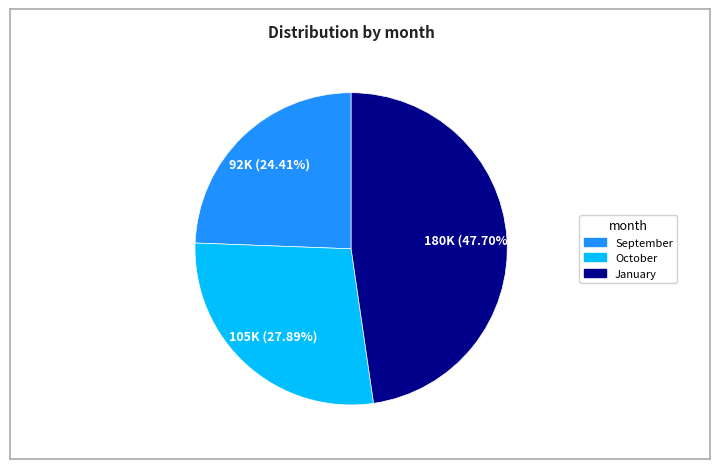

Does any single category account for the majority?

No